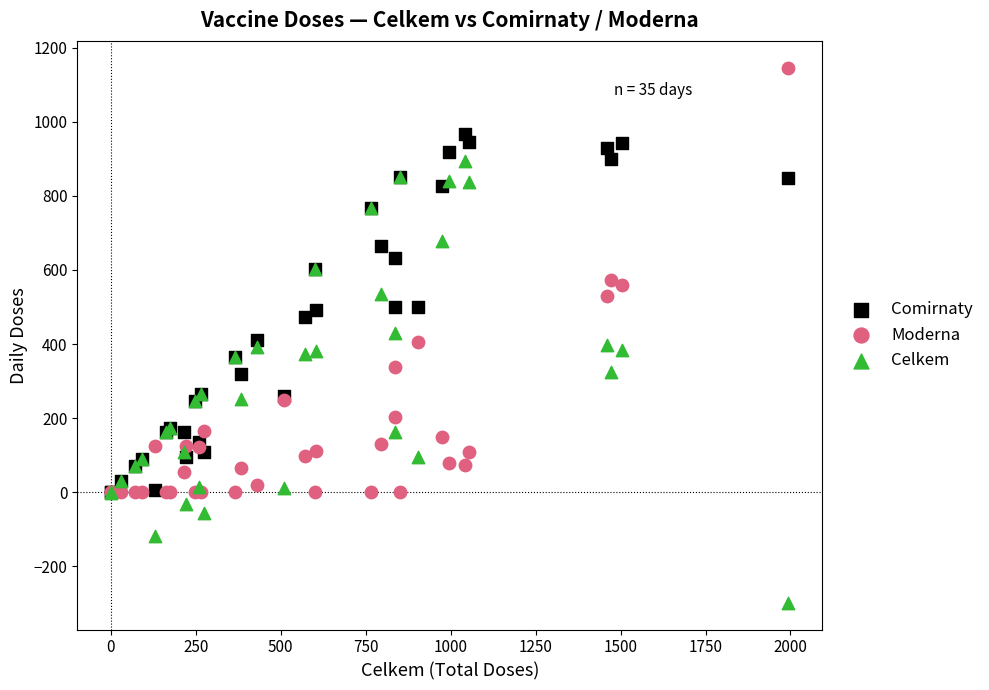

What are all the series names shown in the legend?

Comirnaty, Moderna, Celkem